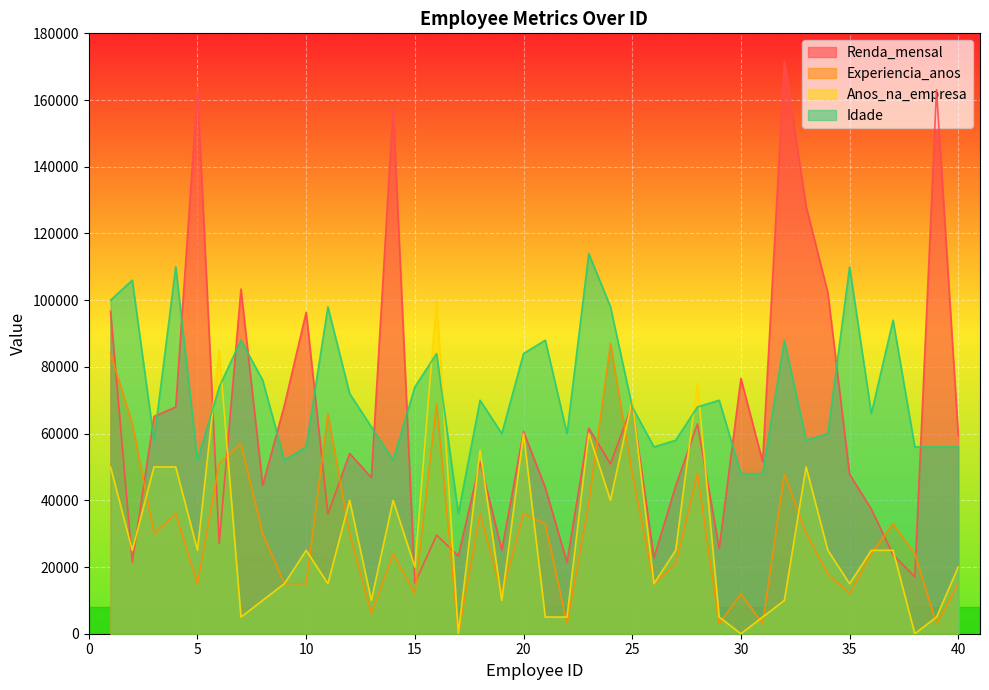

What is the difference between the second highest and second lowest values in the Renda_mensal series?

146010